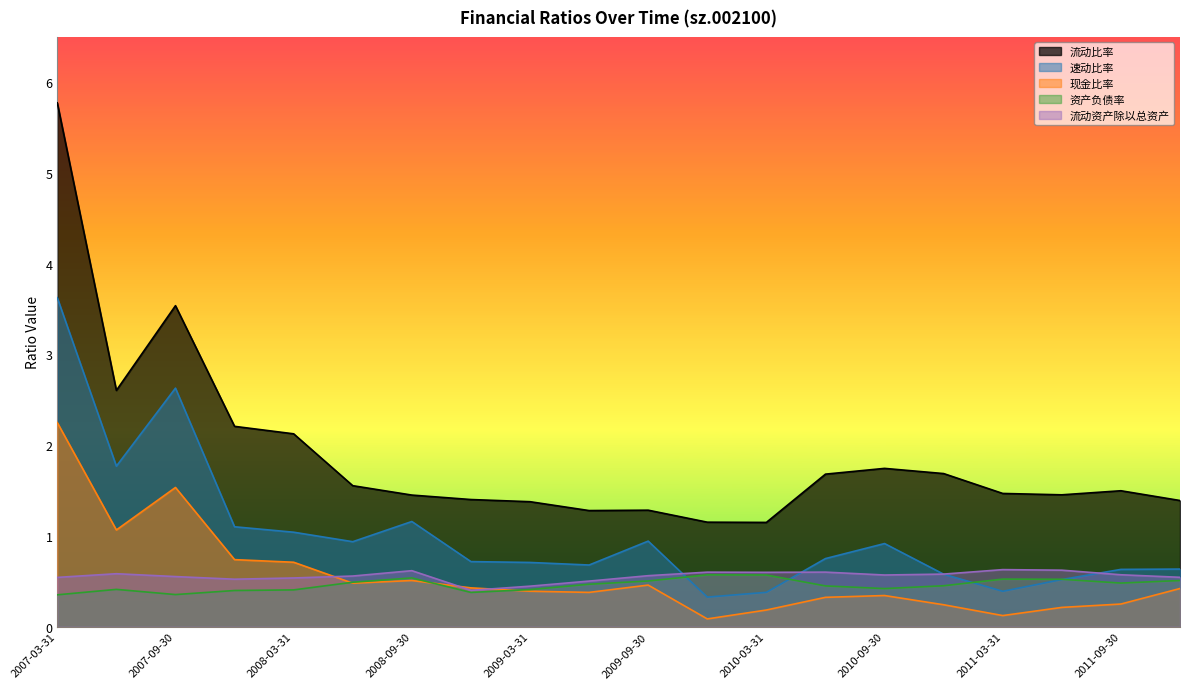

What are all the series names shown in the legend?

流动比率, 速动比率, 现金比率, 资产负债率, 流动资产除以总资产